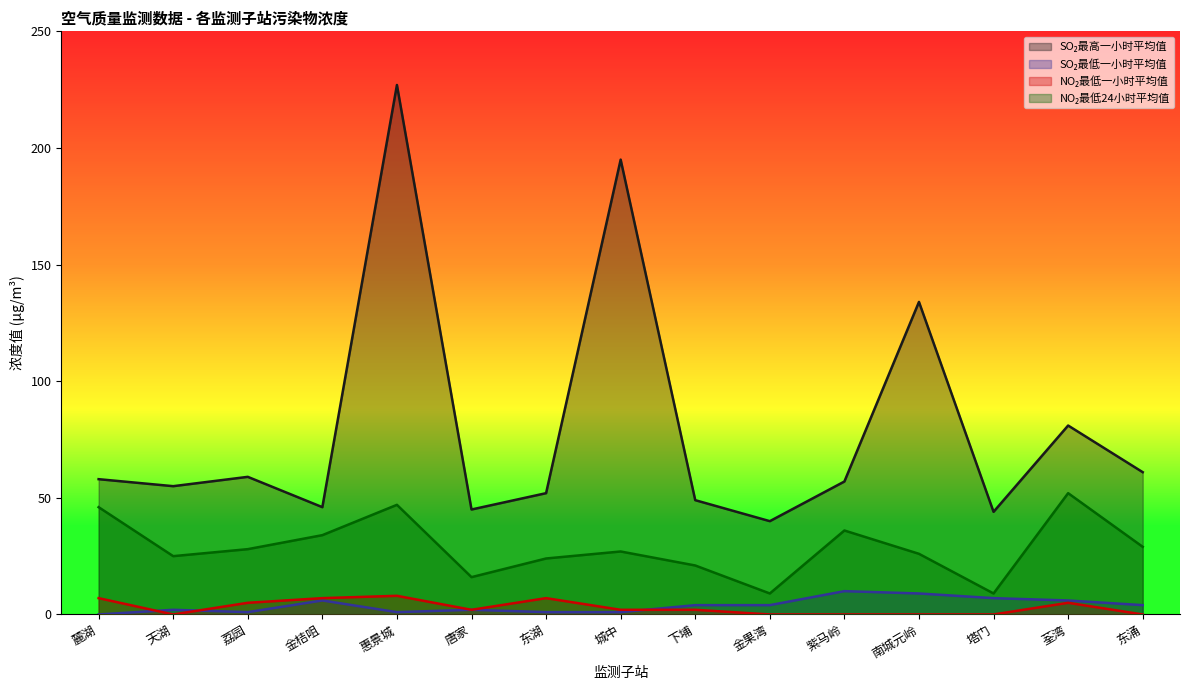

Is the value of SO2最低一小时平均值 at 紫马岭 greater than the value of SO2最高一小时平均值 at 金桔咀?

No